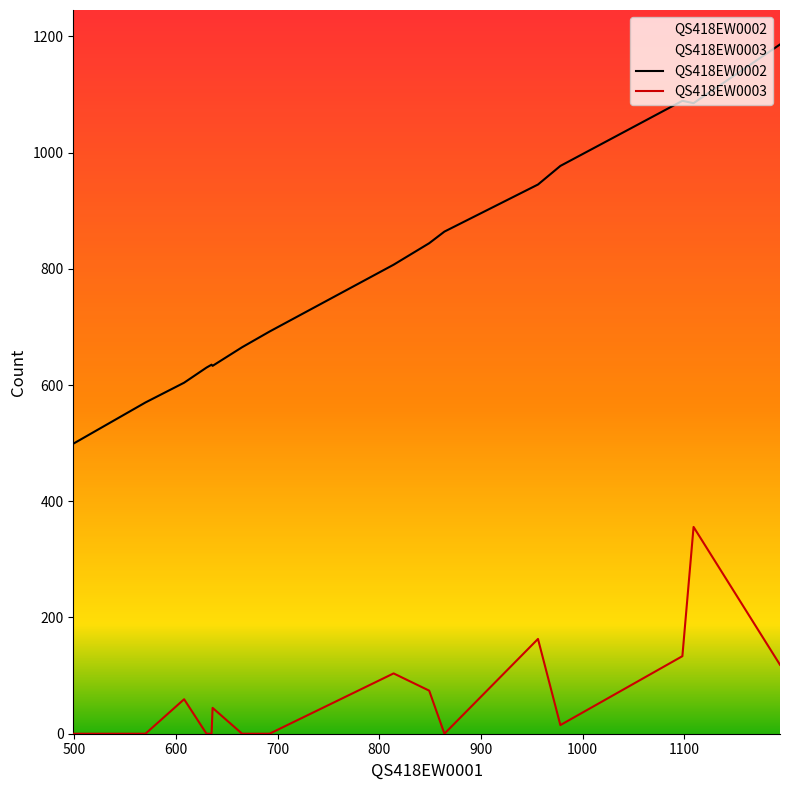

How many lines are shown in the chart?

2